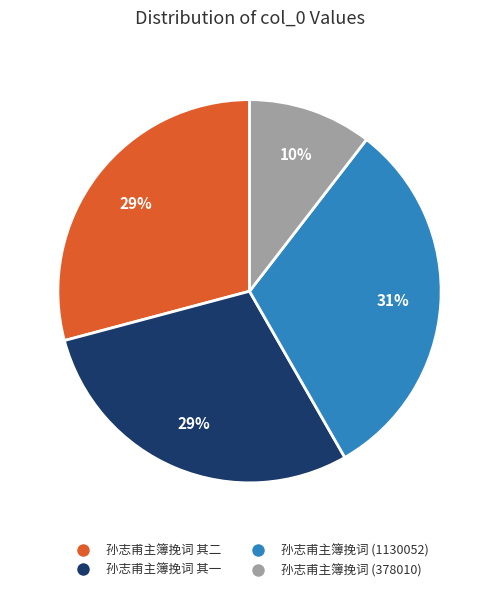

Do 孙志甫主簿挽词 其二 and 孙志甫主簿挽词 (1130052) together represent more than half of the pie?

Yes